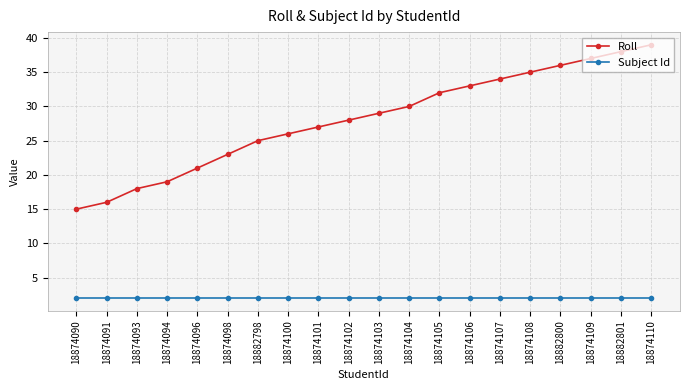

At which label is Roll closest to 27?

18874101